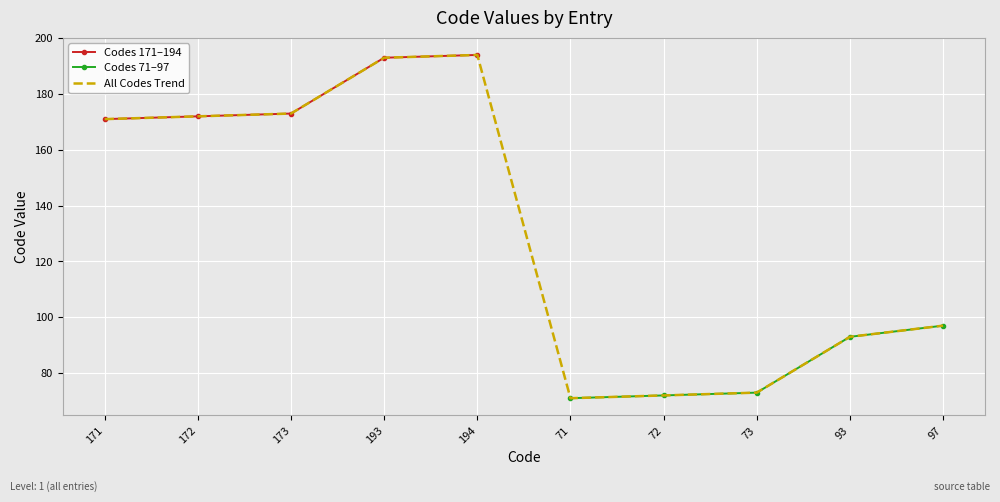

What is the label of the 9th point from the left?

93